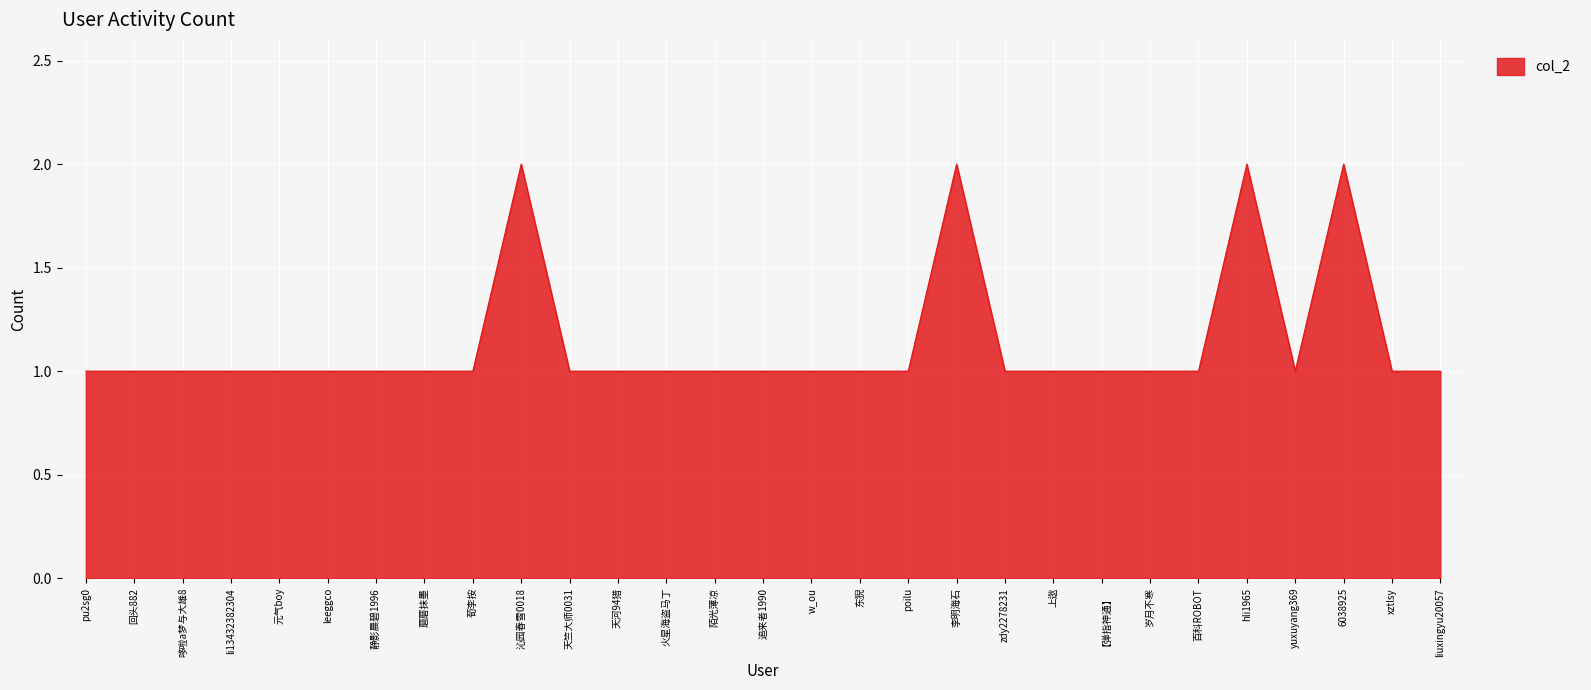

Is it true that the value at liuxingyu20057 is 1?

True